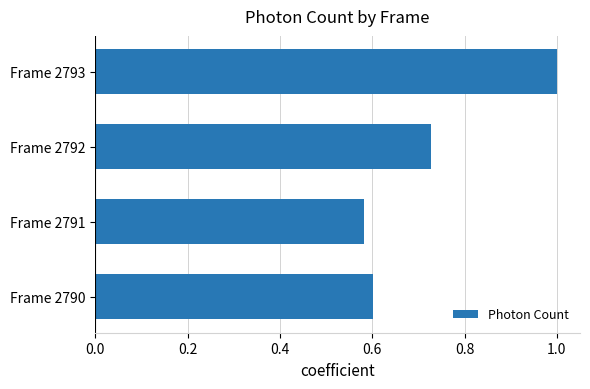

What is the maximum value shown in the chart?

1.0